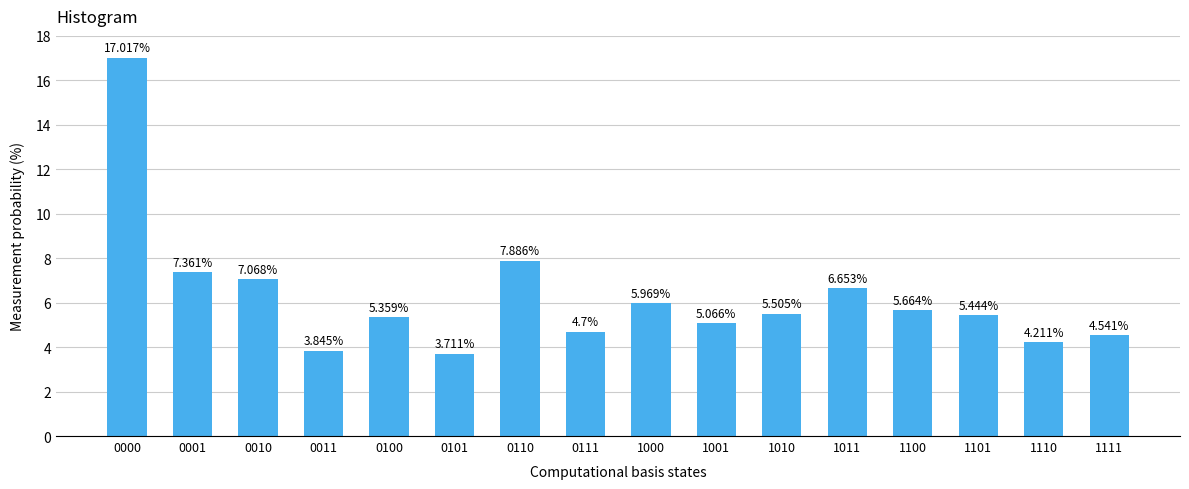

What is the difference between the maximum and minimum values?

13.3